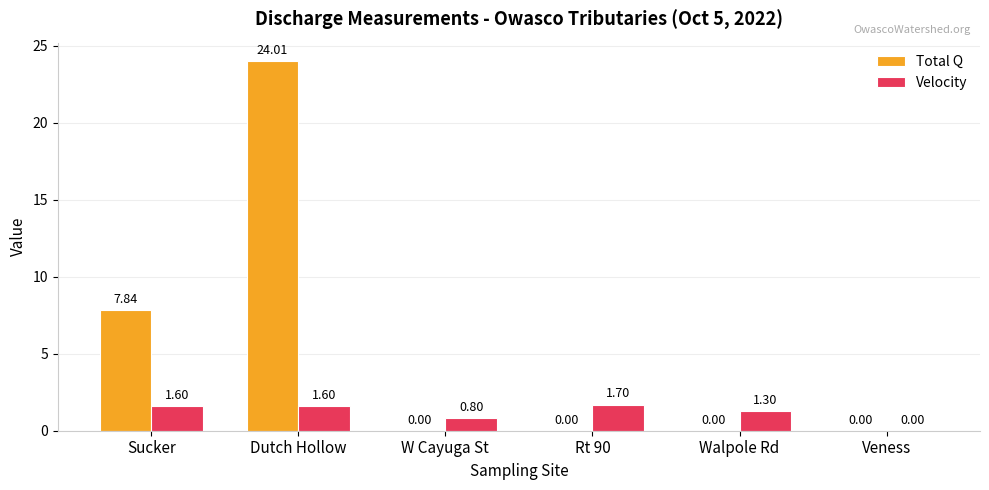

What is the sum of the Total Q values at Dutch Hollow and Veness?

24.0